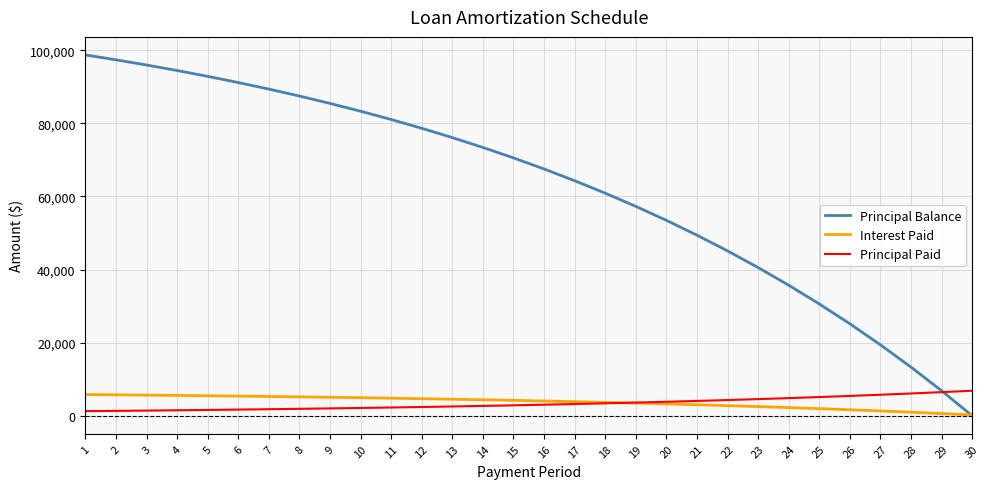

What is the greatest value displayed?

98735.1